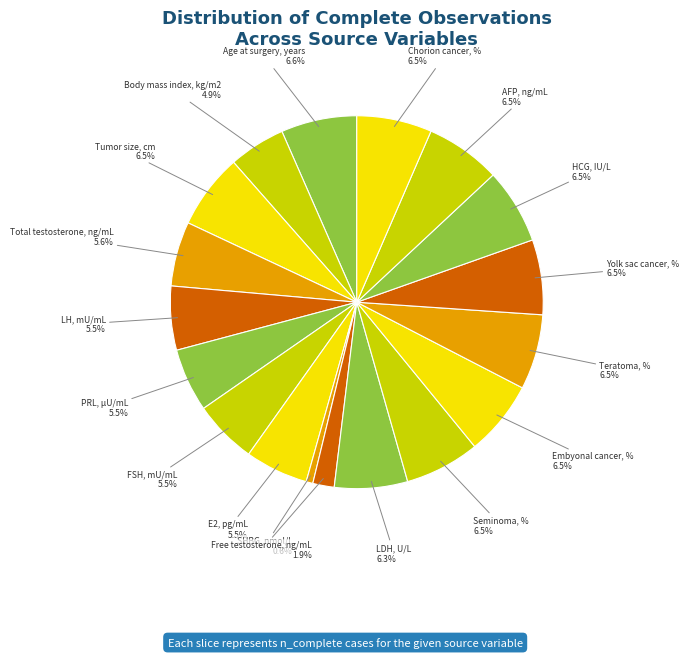

What is the ratio of the value at Yolk sac cancer, % to the value at PRL, µU/mL?

1.2